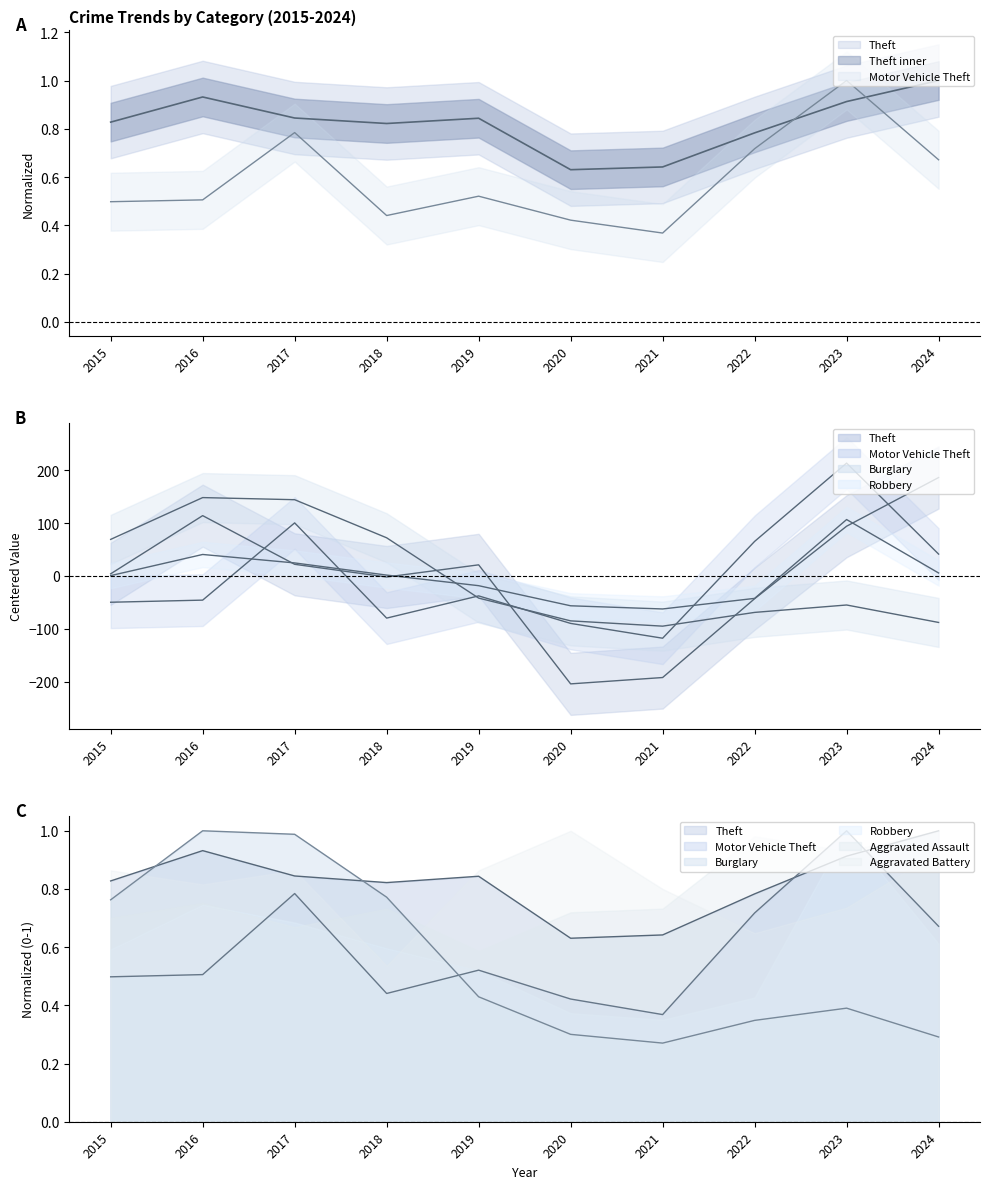

How many lines are shown in the chart?

4